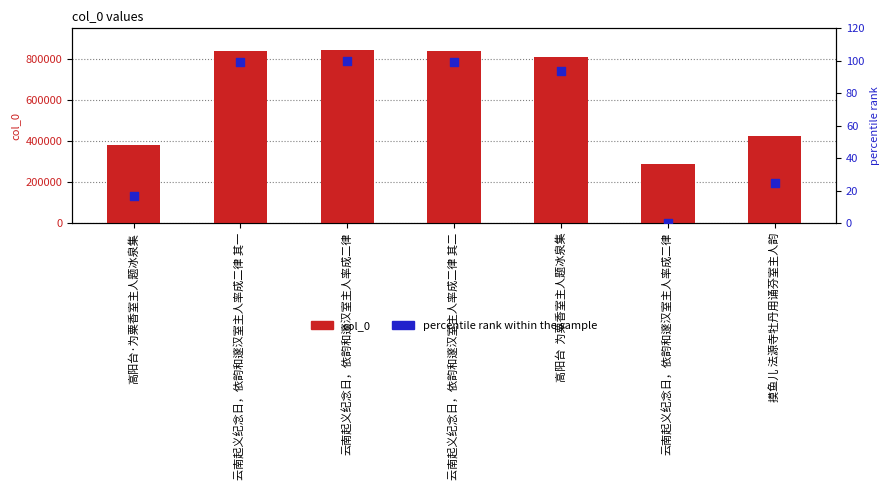

Which series has the widest spread of Y values?

col_0